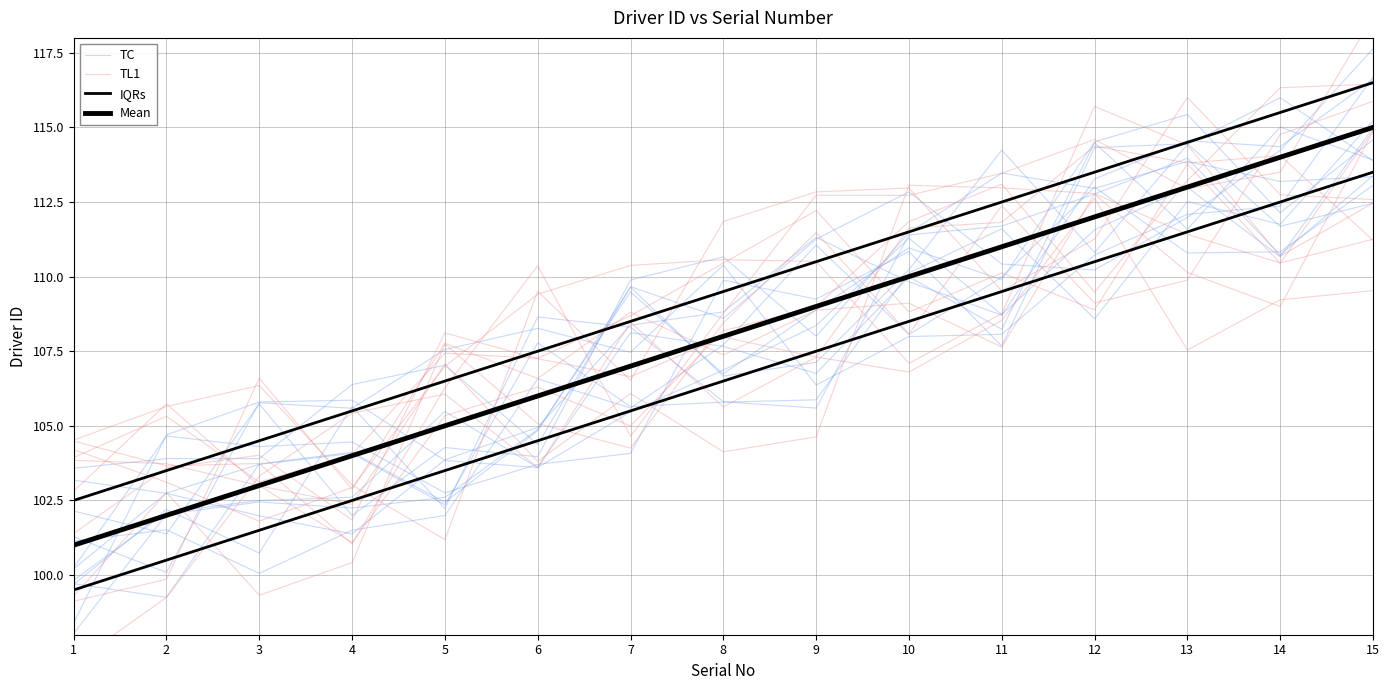

At how many categories does at least one series exceed 105?

12